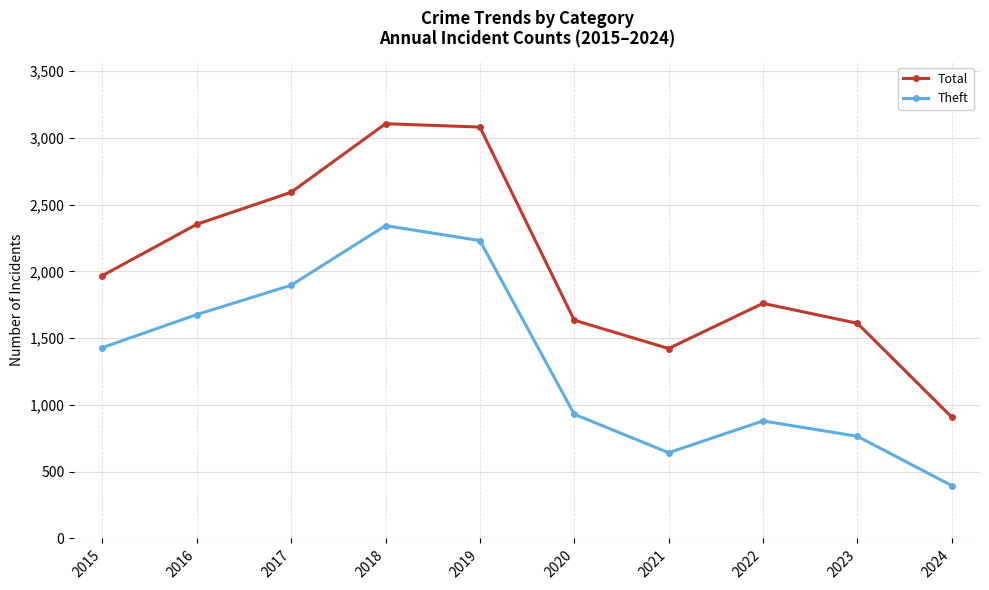

Is the value of Theft at 2015 greater than the value of Total at 2020?

No